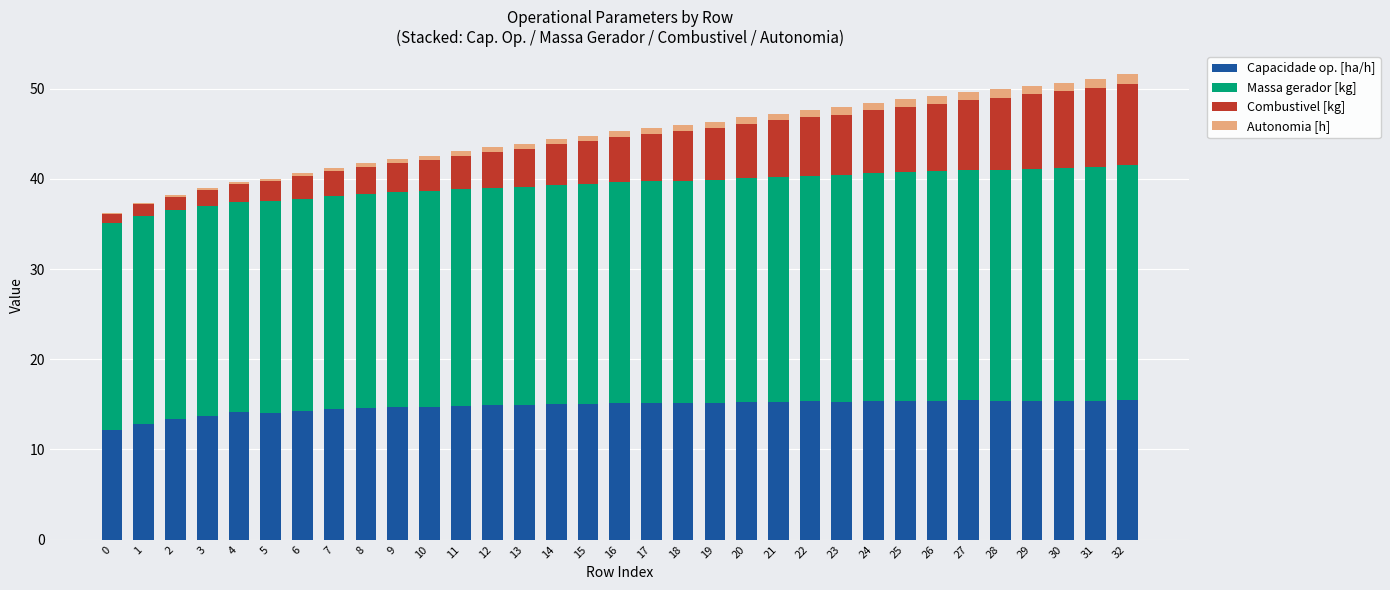

What is the value of the Capacidade op. [ha/h] bar at the 6th from the left?

14.1